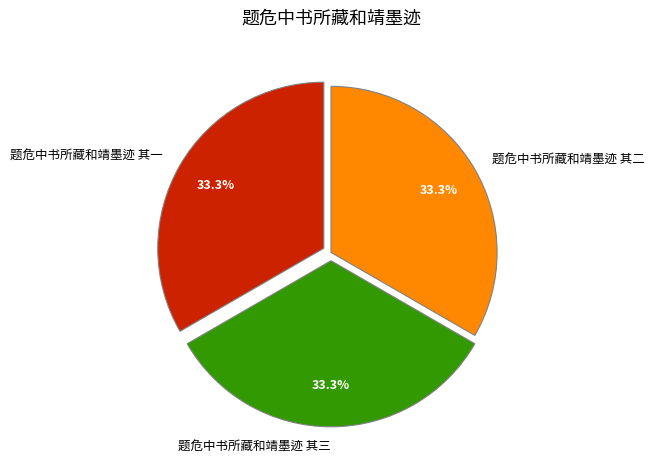

True or false: 题危中书所藏和靖墨迹 其一 accounts for 33% of the total.

True